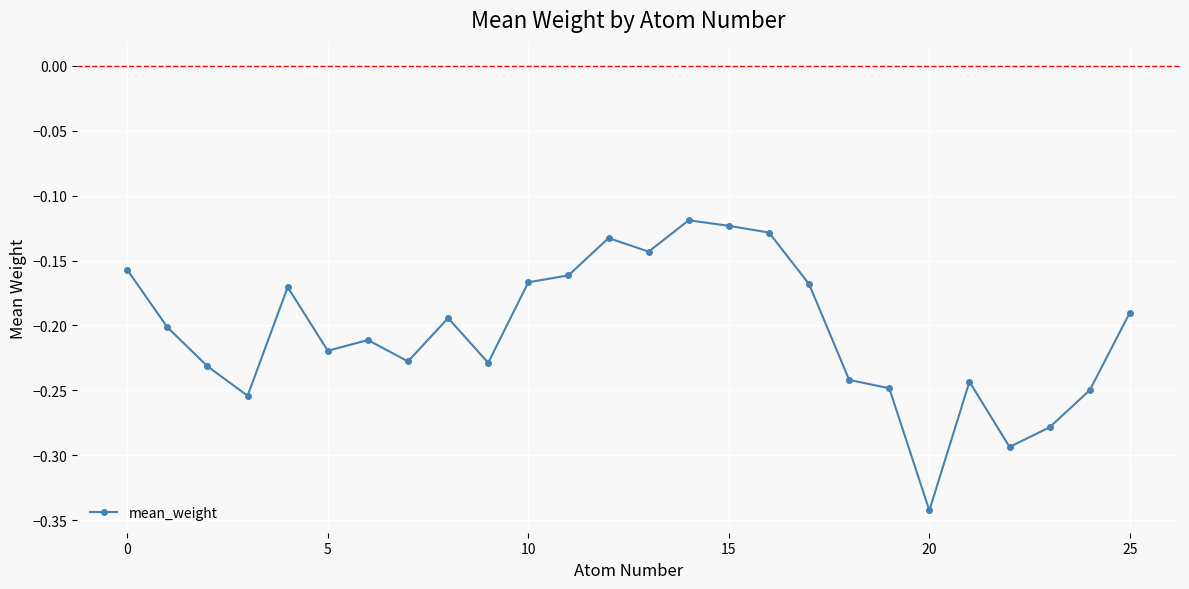

True or false: the data has more than 0 interior local peaks.

True